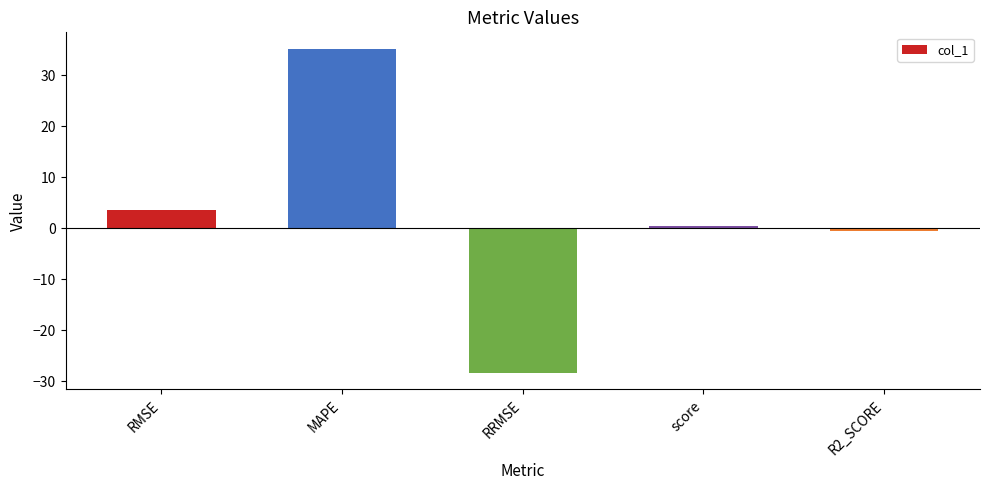

How many bars are there in total?

5